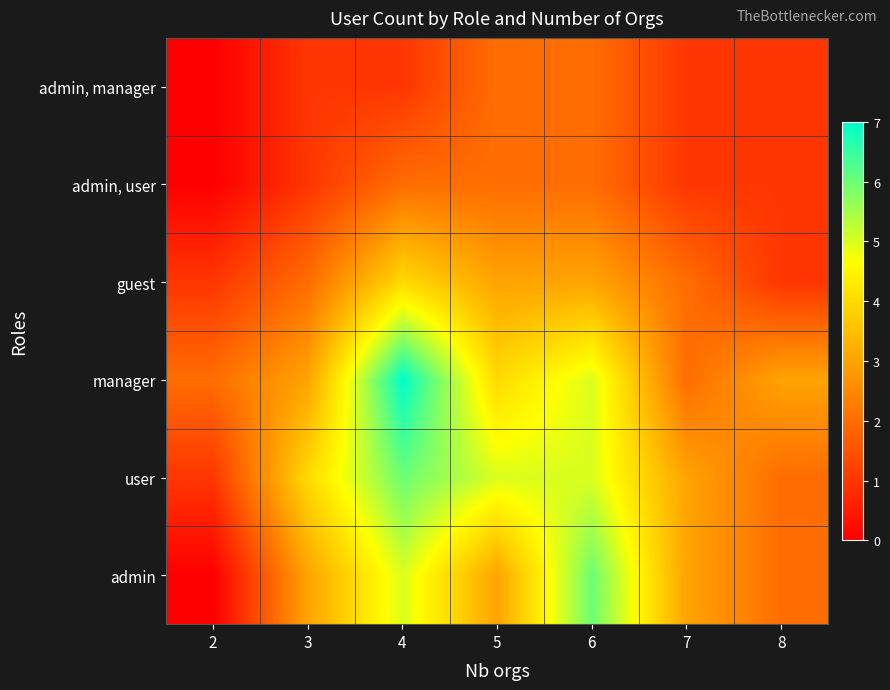

Reading right to left, extract all data points from this chart.

admin: 8=2	7=3	6=6	5=3	4=5	3=3	2=0
user: 8=2	7=3	6=5	5=5	4=6	3=4	2=1
manager: 8=3	7=2	6=5	5=4	4=7	3=3	2=2
guest: 8=1	7=2	6=3	5=3	4=4	3=2	2=1
admin, user: 8=1	7=1	6=2	5=2	4=2	3=1	2=0
admin, manager: 8=1	7=1	6=2	5=2	4=1	3=1	2=0